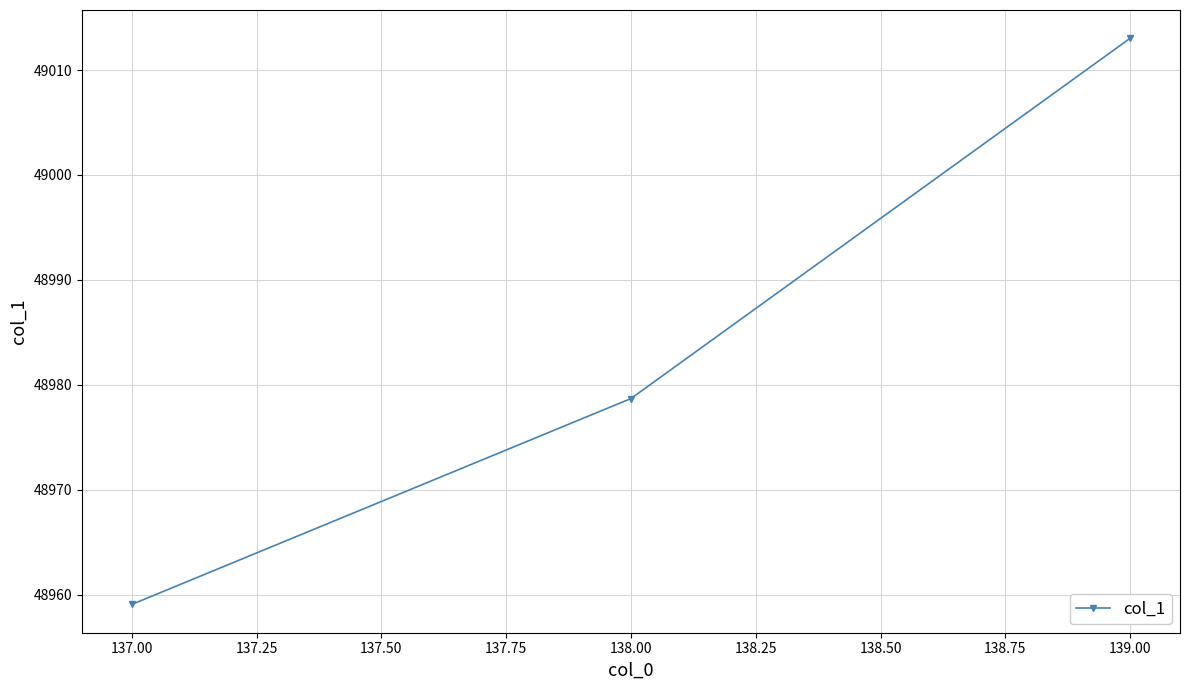

How many values exceed 48978?

2